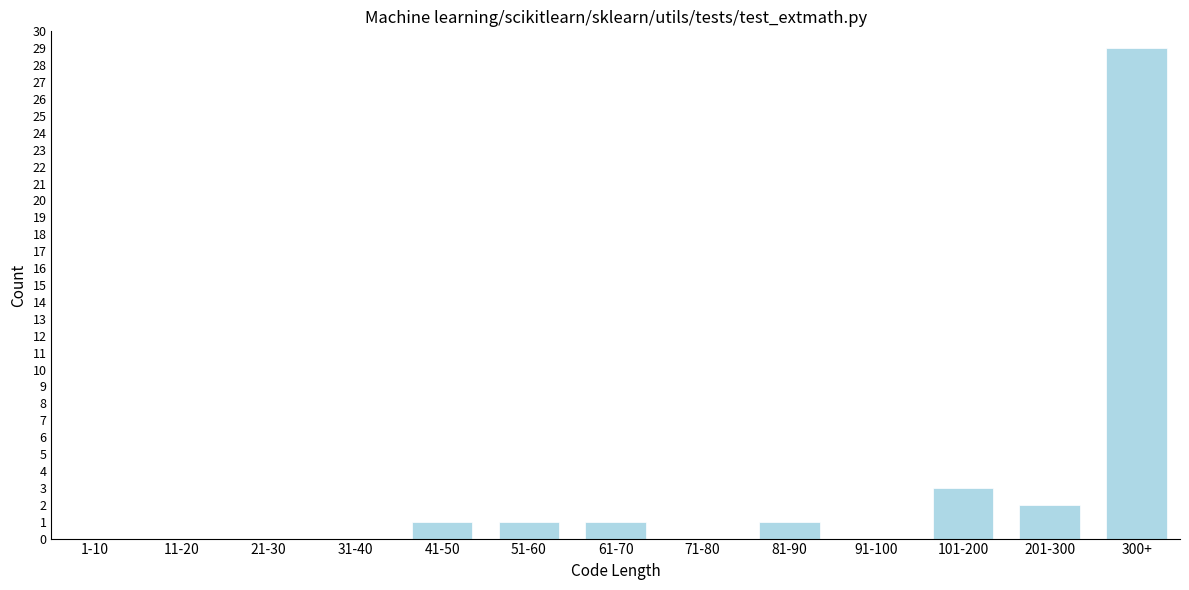

Reading left to right, extract all data points from this chart.

1-10=0	11-20=0	21-30=0	31-40=0	41-50=1	51-60=1	61-70=1	71-80=0	81-90=1	91-100=0	101-200=3	201-300=2	300+=29